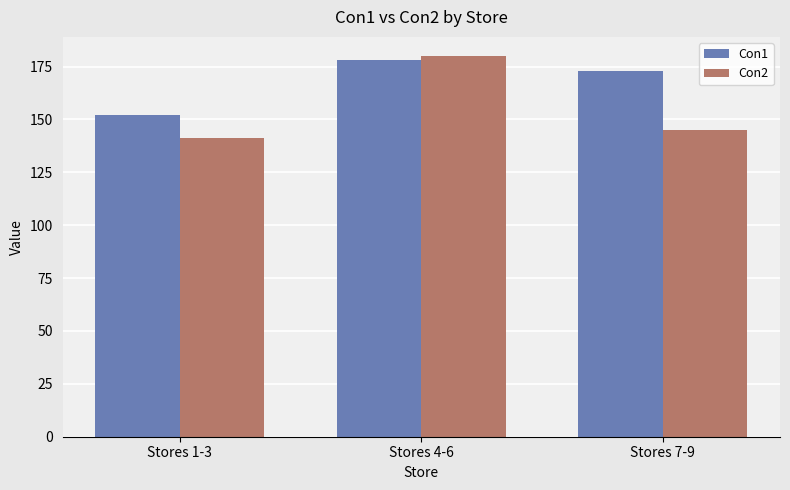

How many bars are there in each group?

2